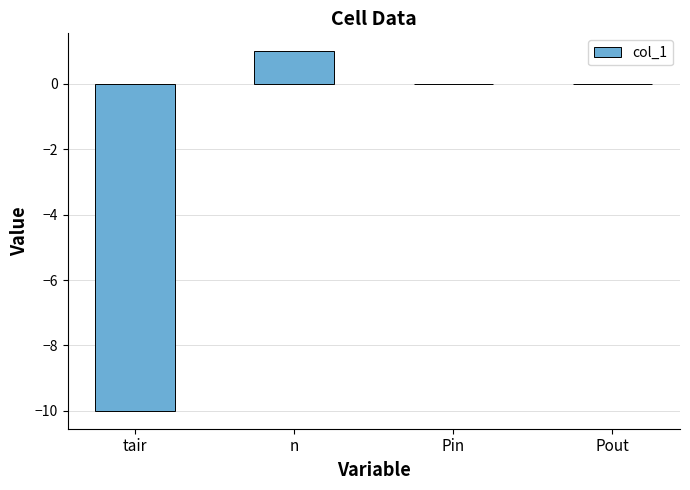

Is it true that the value at tair is -10?

True